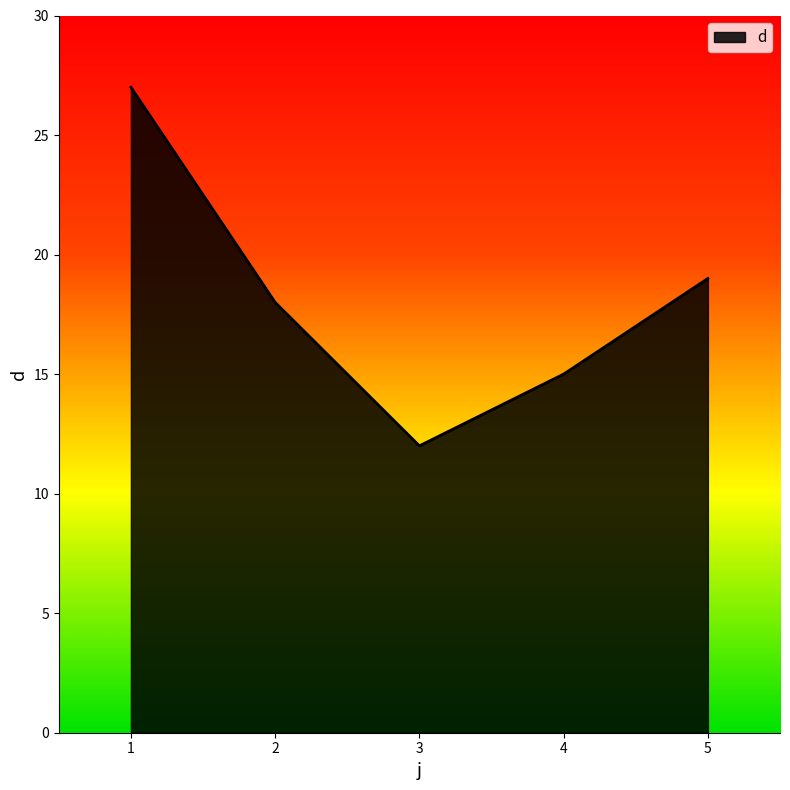

Does the chart display data point markers on the line(s)?

No